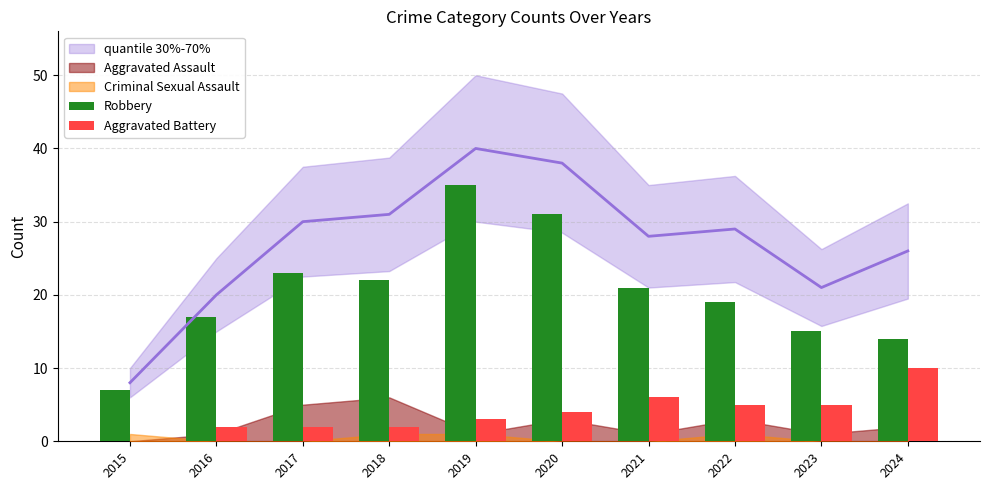

What is the difference between the second highest and minimum values in the Aggravated Battery series?

6